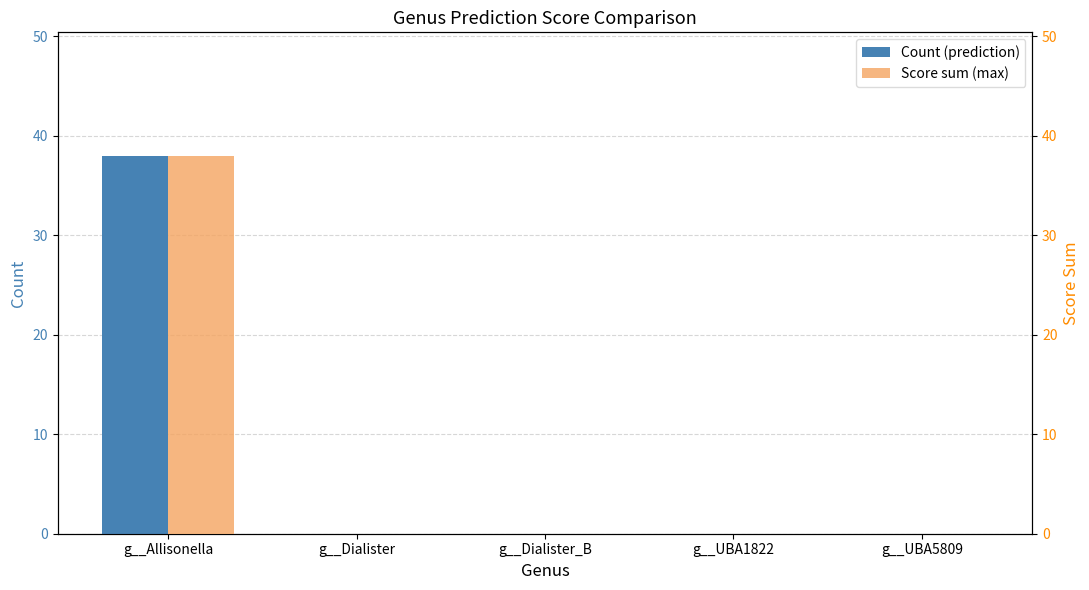

At which category is the sum across all series the highest?

g__Allisonella